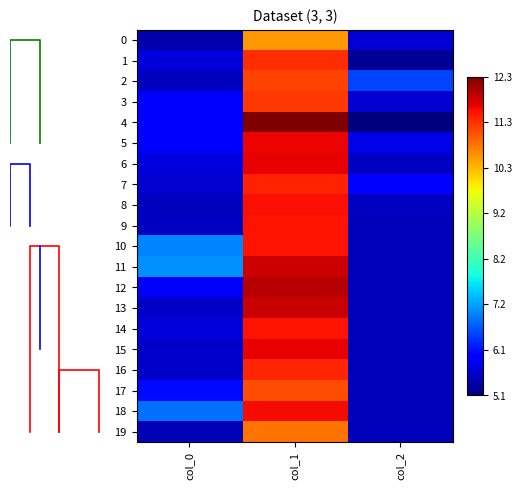

What is the sum of all 17 values?

22.6